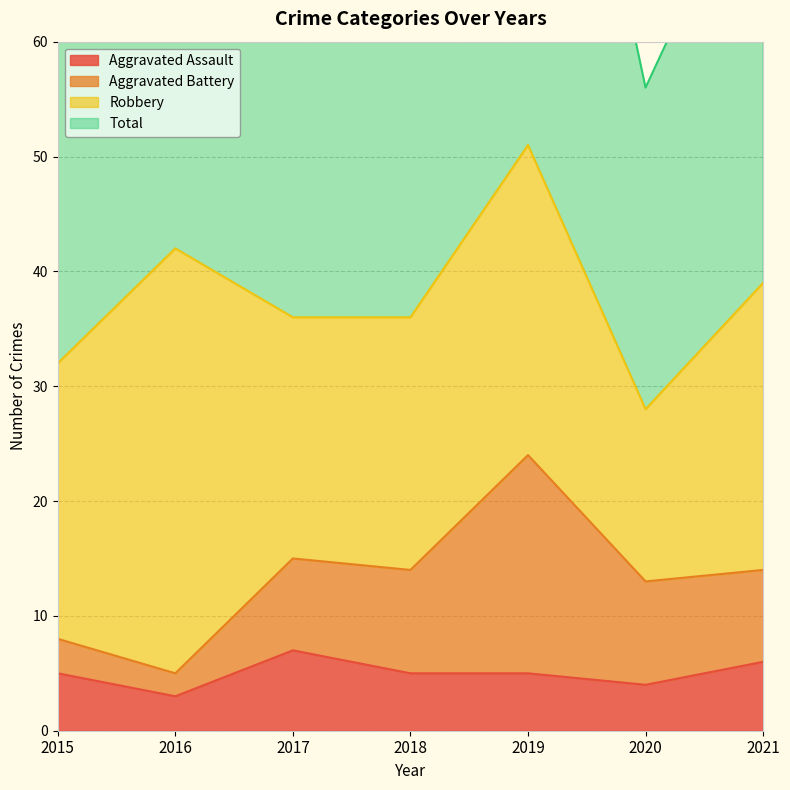

True or false: Total and Aggravated Assault cross at least once.

False